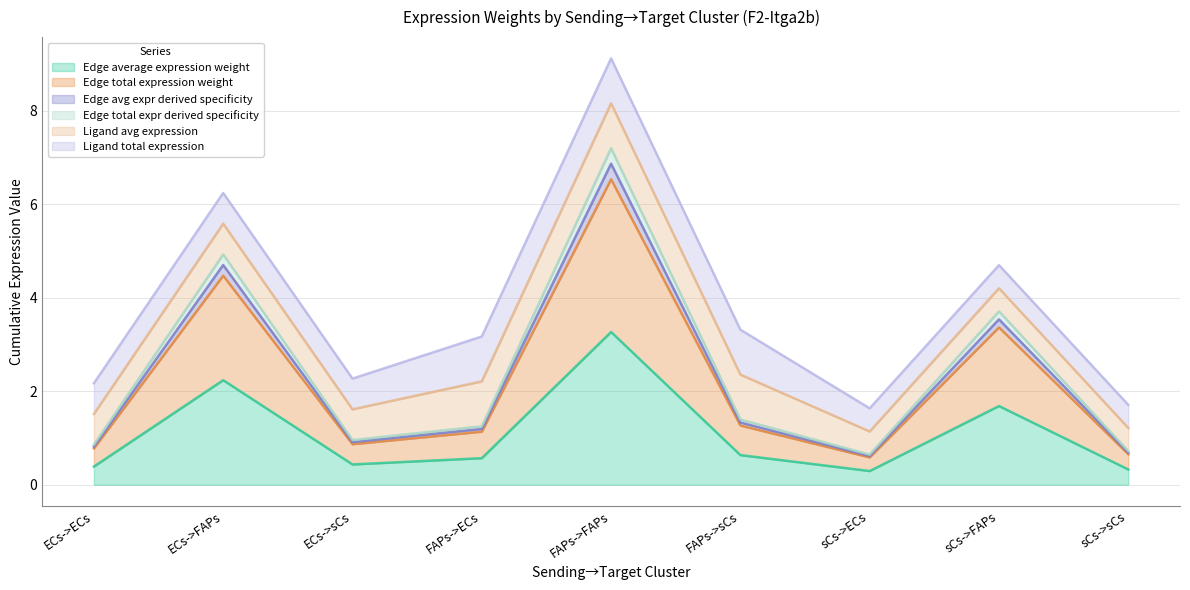

Where is the first local maximum for Edge total expression weight?

ECs->FAPs